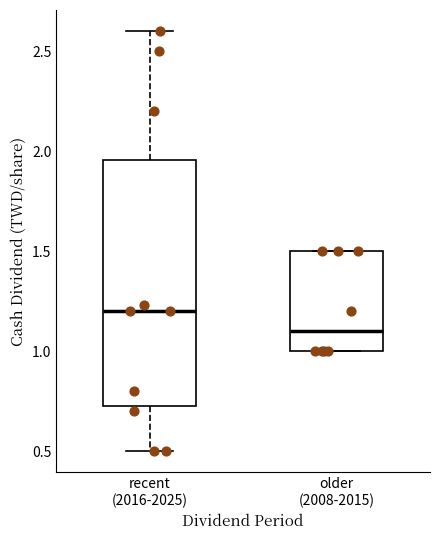

Where is the upper edge of the box for older (2008-2015) on the y-axis? The values are not printed on the chart, so give them approximately, as read against the axis.

1.50